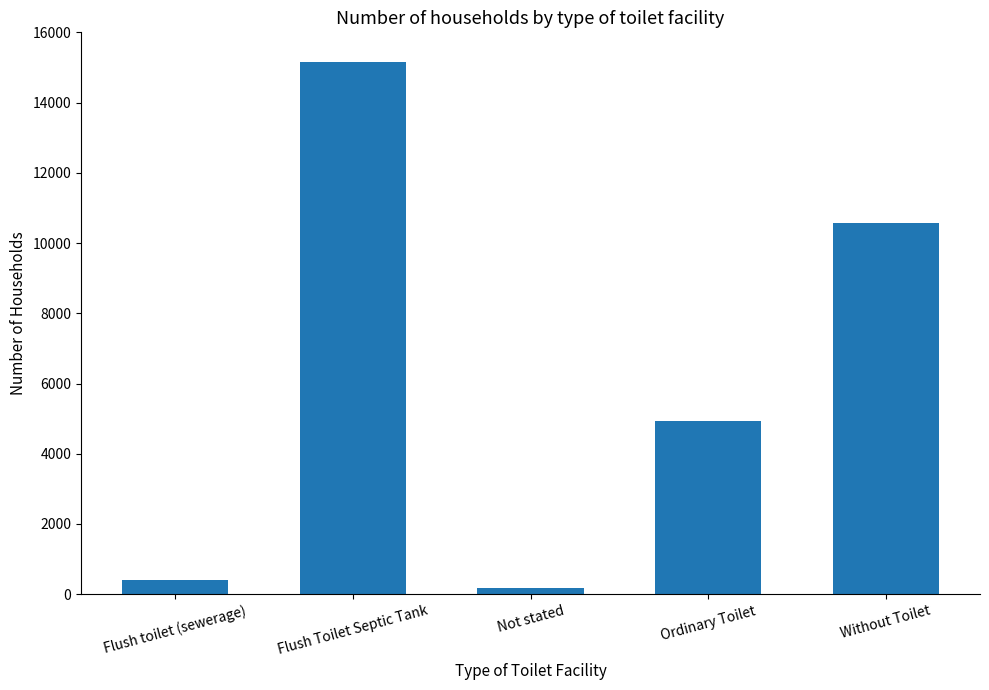

Rank the categories by value from highest to lowest.

Flush Toilet Septic Tank, Without Toilet, Ordinary Toilet, Flush toilet (sewerage), Not stated